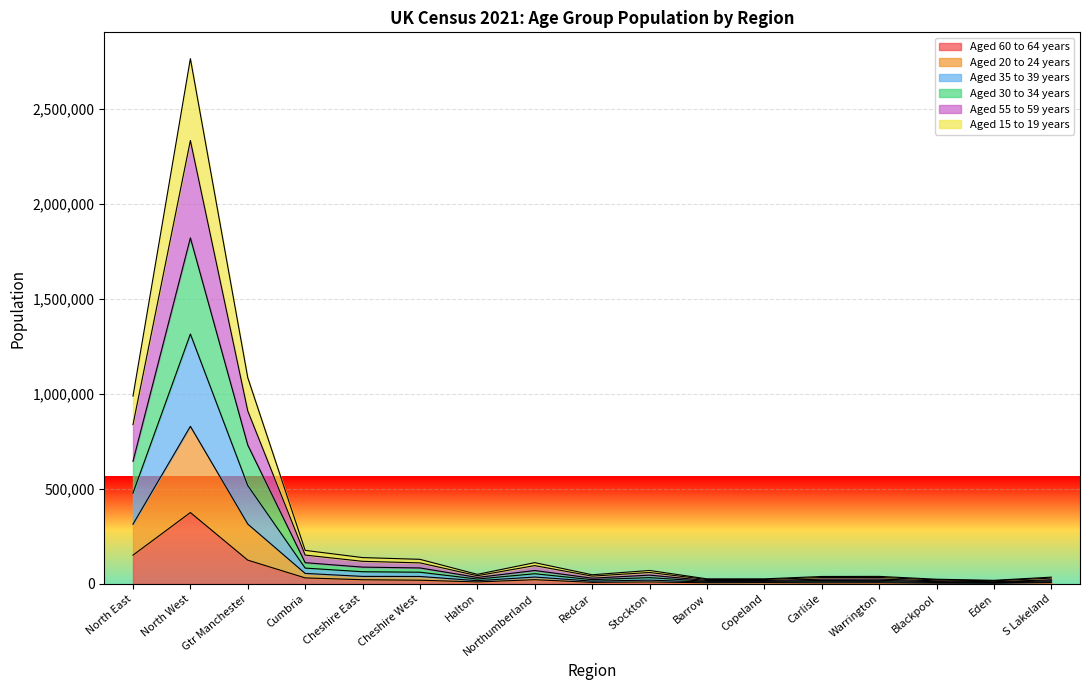

The value of Aged 60 to 64 years at Gtr Manchester is 125400. True or false?

True